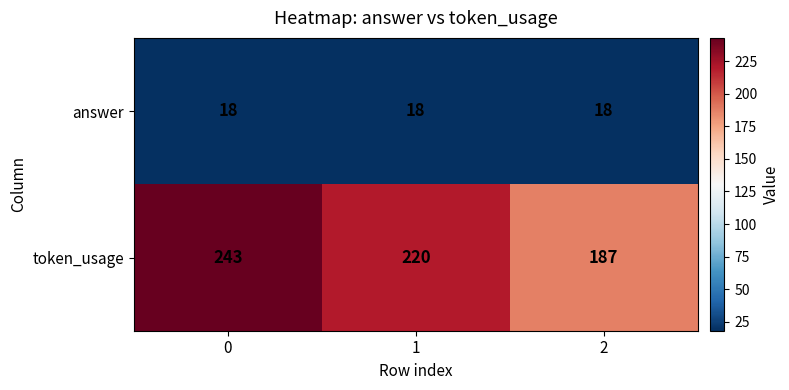

What is the sum of the token_usage values at 1 and 0?

463